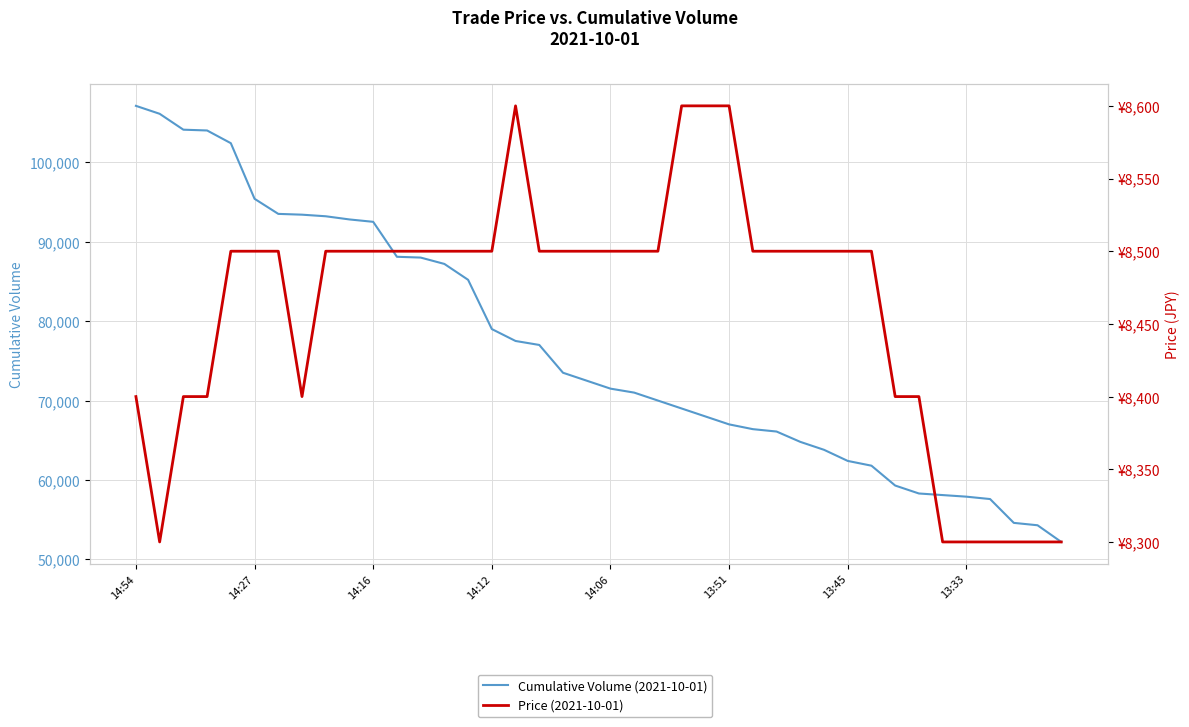

What is the difference between the maximum and second lowest values in the Cumulative Volume (2021-10-01) series?

52800